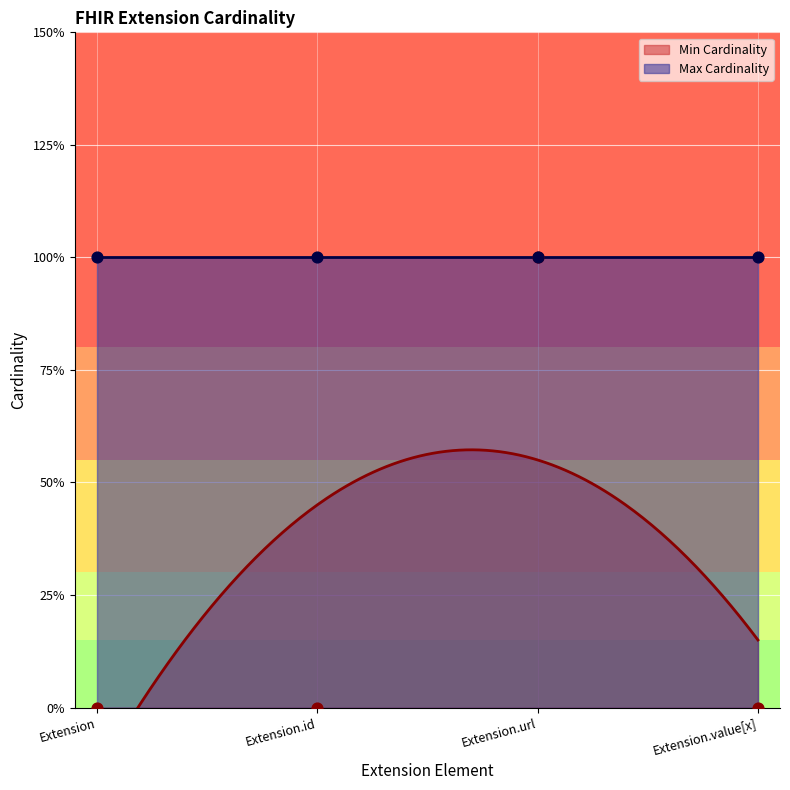

Between Extension.url and Extension.value[x], which is larger?

Extension.url